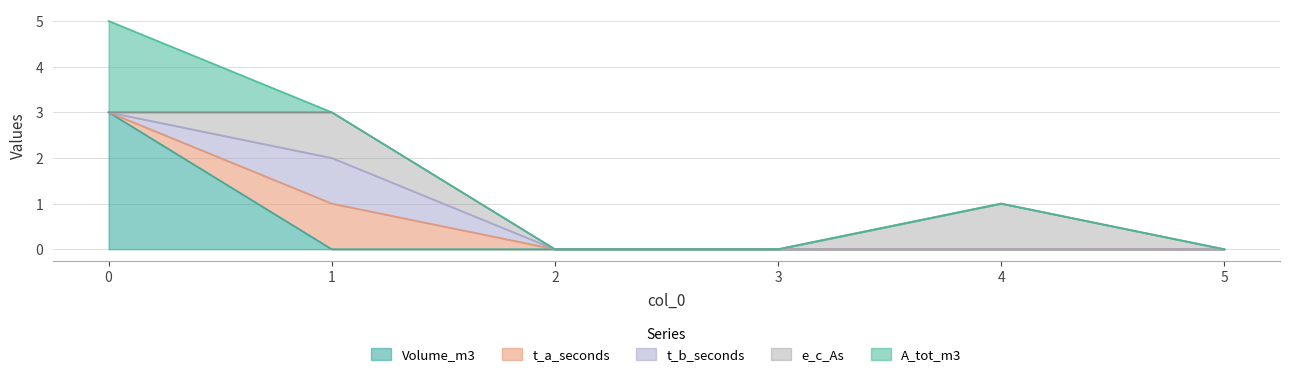

Reading left to right, list all the values displayed in this chart.

Volume_m3: 0=3	1=0	2=0	3=0	4=0	5=0
t_a_seconds: 0=0	1=1	2=0	3=0	4=0	5=0
t_b_seconds: 0=0	1=1	2=0	3=0	4=0	5=0
e_c_As: 0=0	1=1	2=0	3=0	4=1	5=0
A_tot_m3: 0=2	1=0	2=0	3=0	4=0	5=0